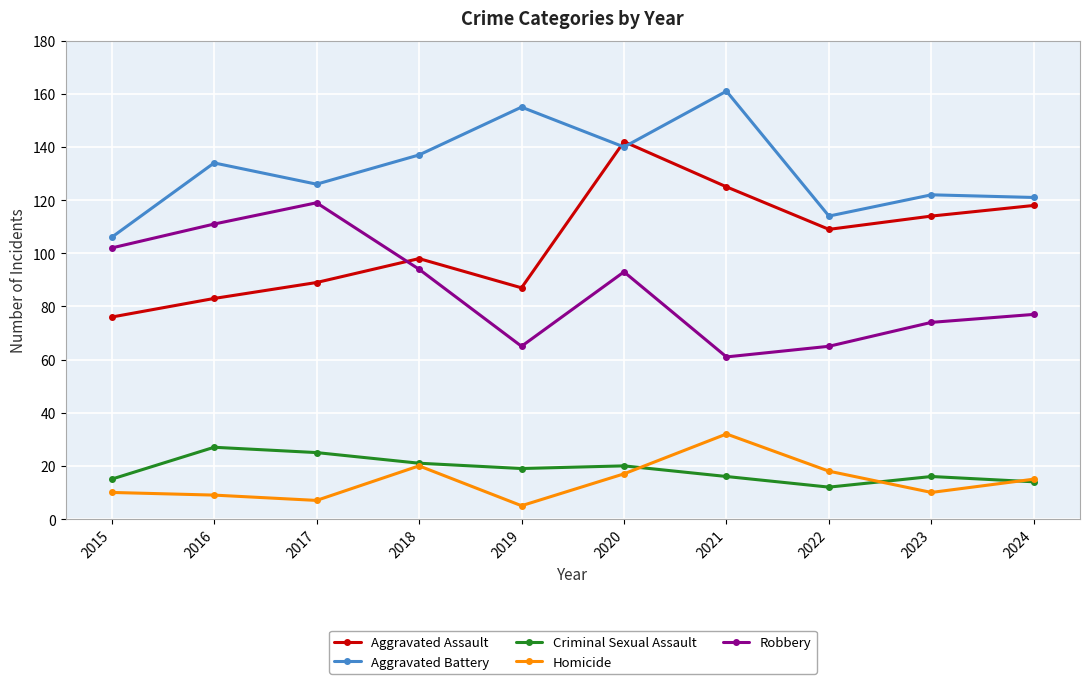

Count the number of data series in this chart.

5